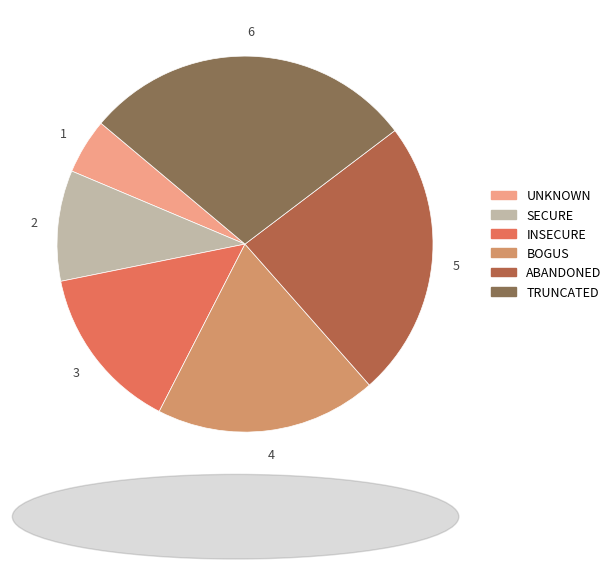

Rank the categories by value from lowest to highest.

UNKNOWN, SECURE, INSECURE, BOGUS, ABANDONED, TRUNCATED